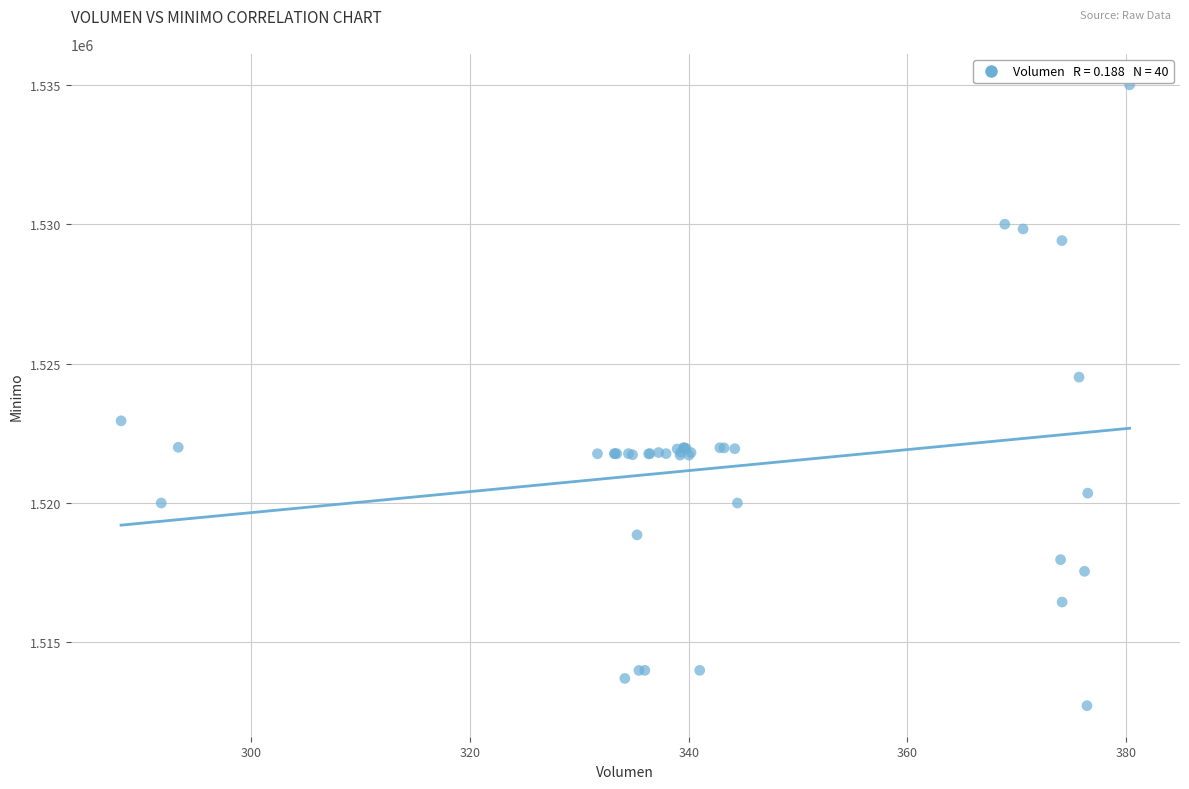

What Y value in the scatter plot is closest to 1523862?

1524513